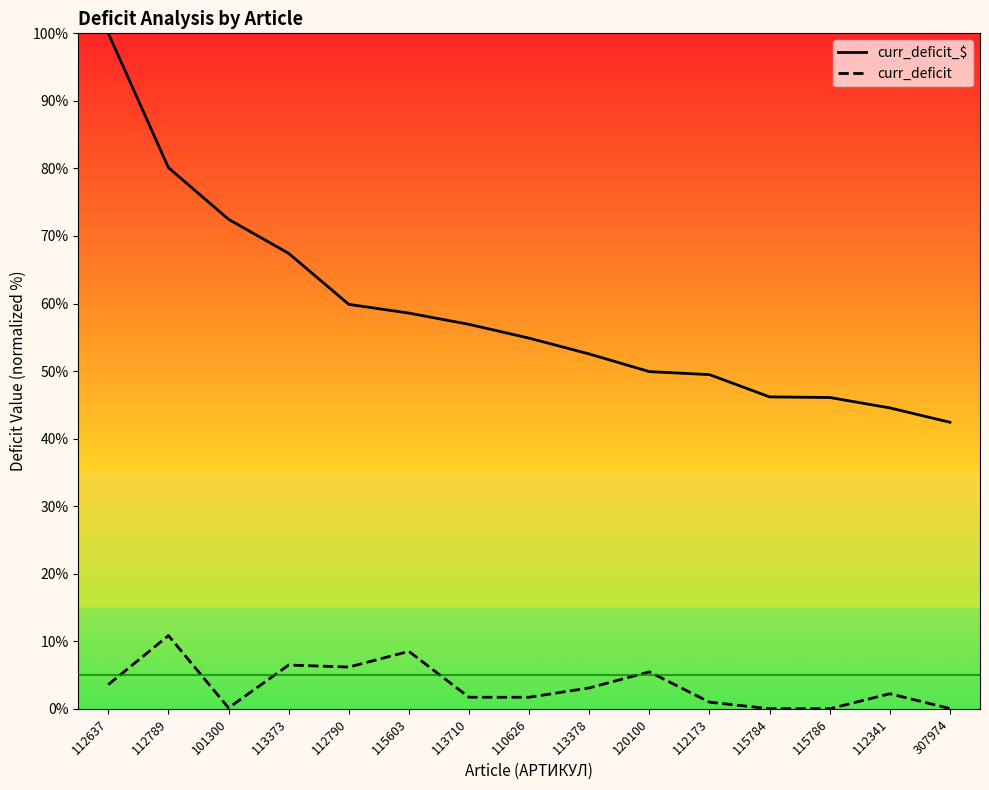

What is the difference between the second highest and minimum values in the curr_deficit_$ series?

37.7